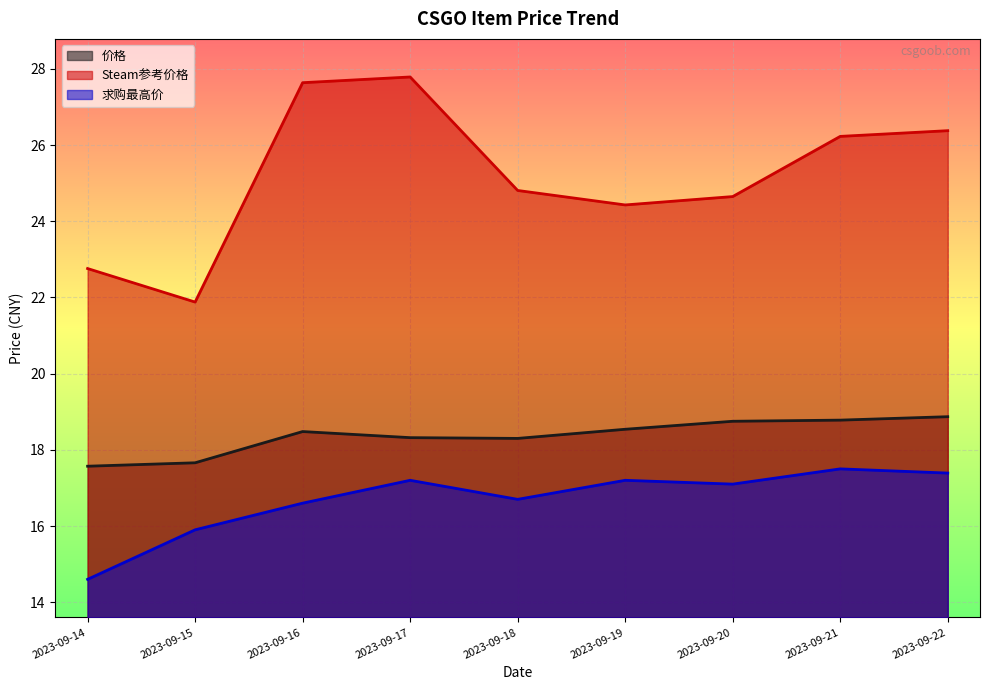

What is the difference between the highest and lowest values at 2023-09-21?

8.7